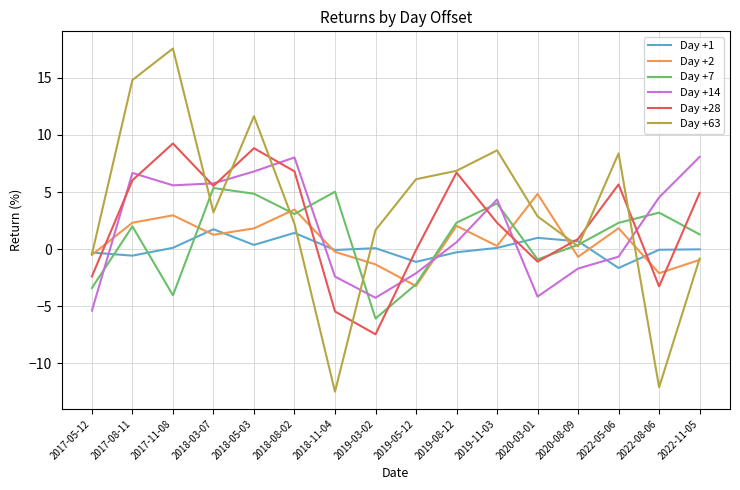

Which label corresponds to the largest value in the chart?

2017-11-08